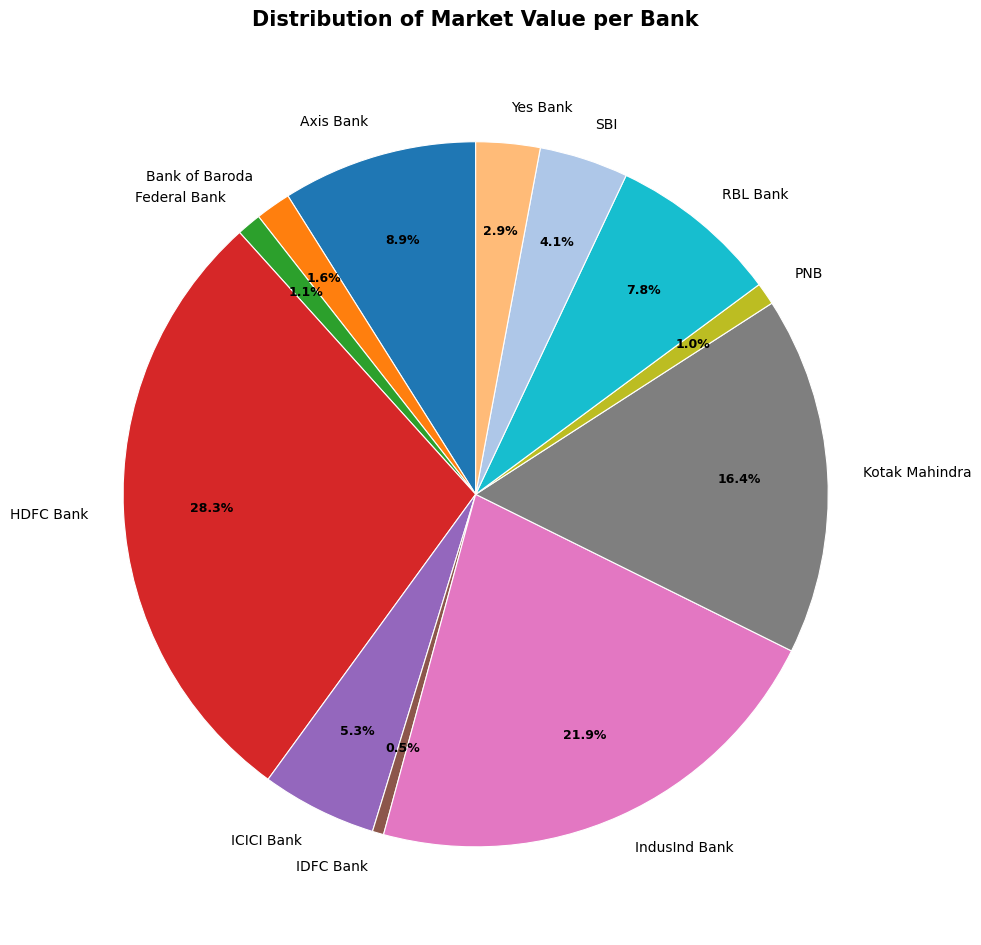

The Bank of Baroda slice represents 2% of the pie. True or false?

True